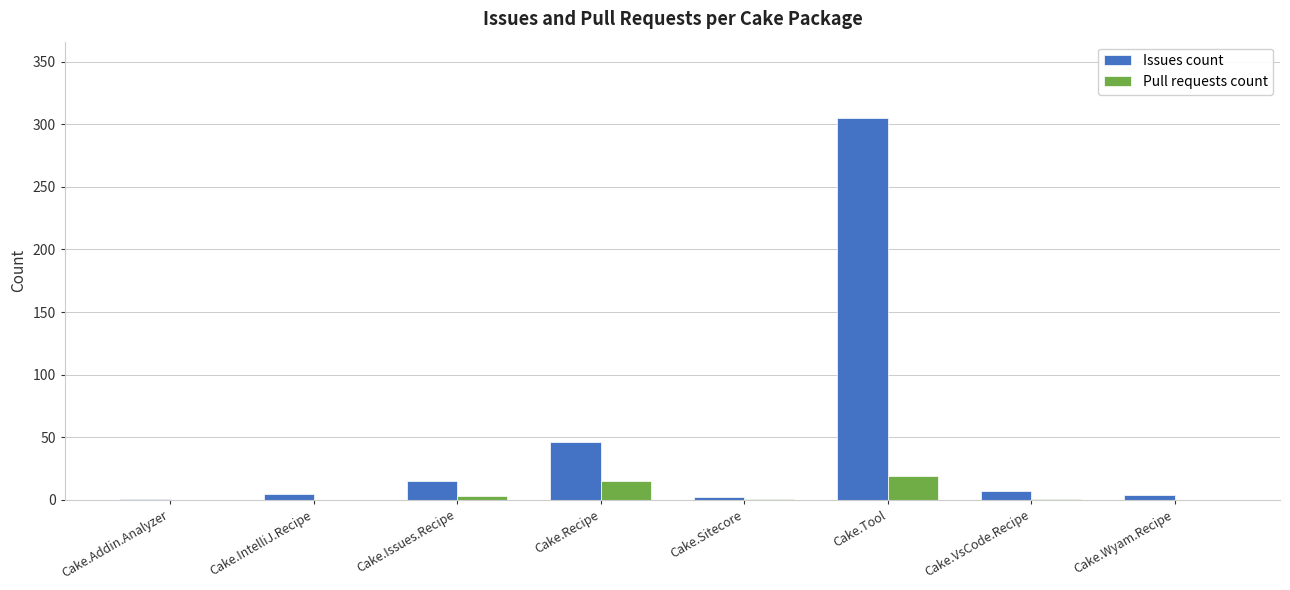

Is it true that Issues count equals 15 at Cake.Issues.Recipe?

True